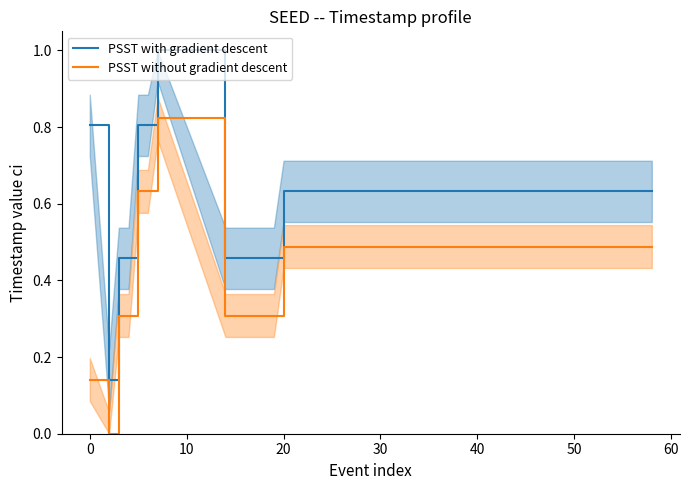

Reading left to right, extract all data points from this chart.

PSST with gradient descent: 0.8	0.1	0.5	0.5	0.8	0.8	1.0	0.5	0.5	0.5	0.5	0.5	0.5	0.6	0.6	0.6	0.6	0.6	0.6	0.6
PSST without gradient descent: 0.1	0.0	0.3	0.3	0.6	0.6	0.8	0.3	0.3	0.3	0.3	0.3	0.3	0.5	0.5	0.5	0.5	0.5	0.5	0.5